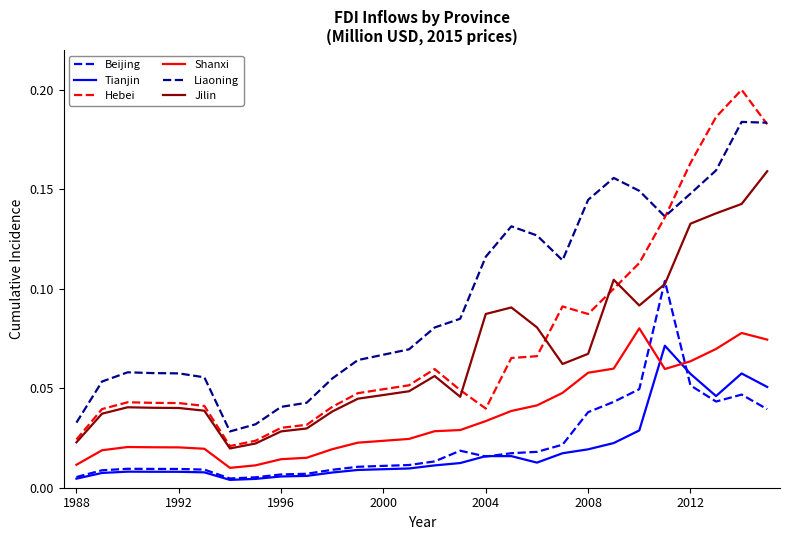

True or false: Tianjin and Hebei intersect in this chart.

False